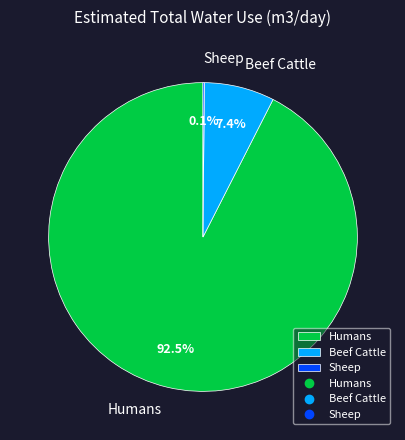

True or false: Beef Cattle accounts for 1% of the total.

False